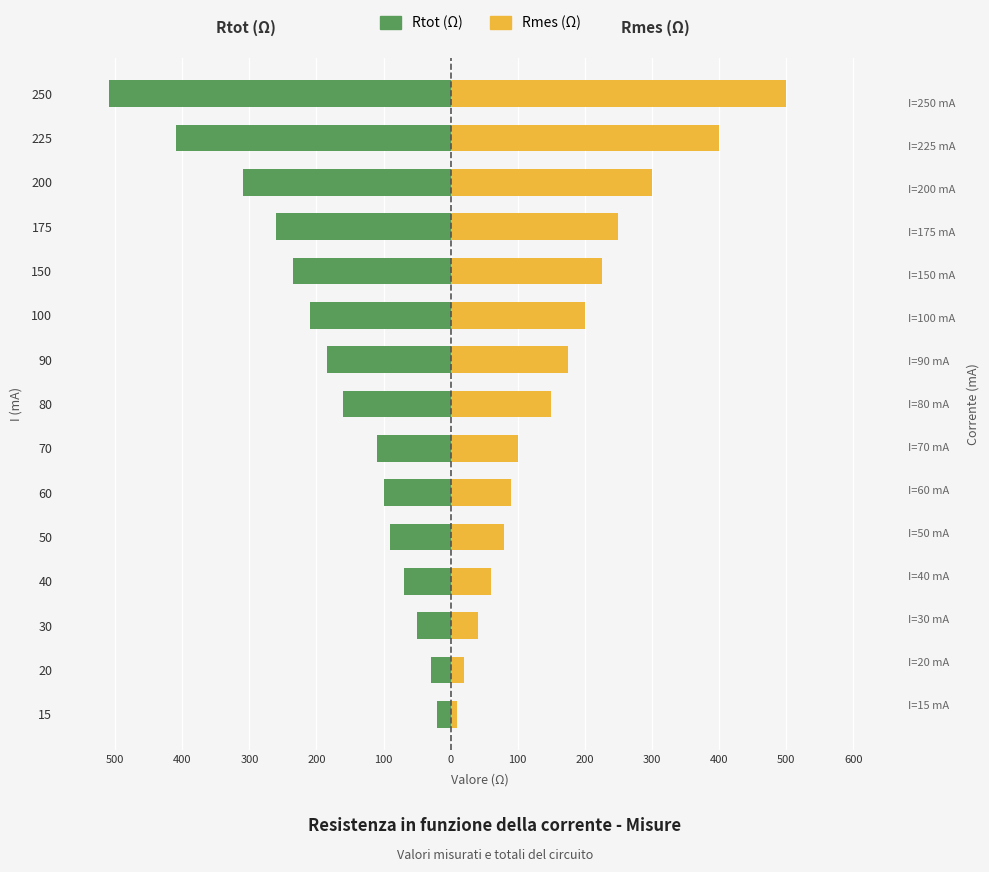

The Rmes (Ω) series shows 6 at 15. True or false?

False